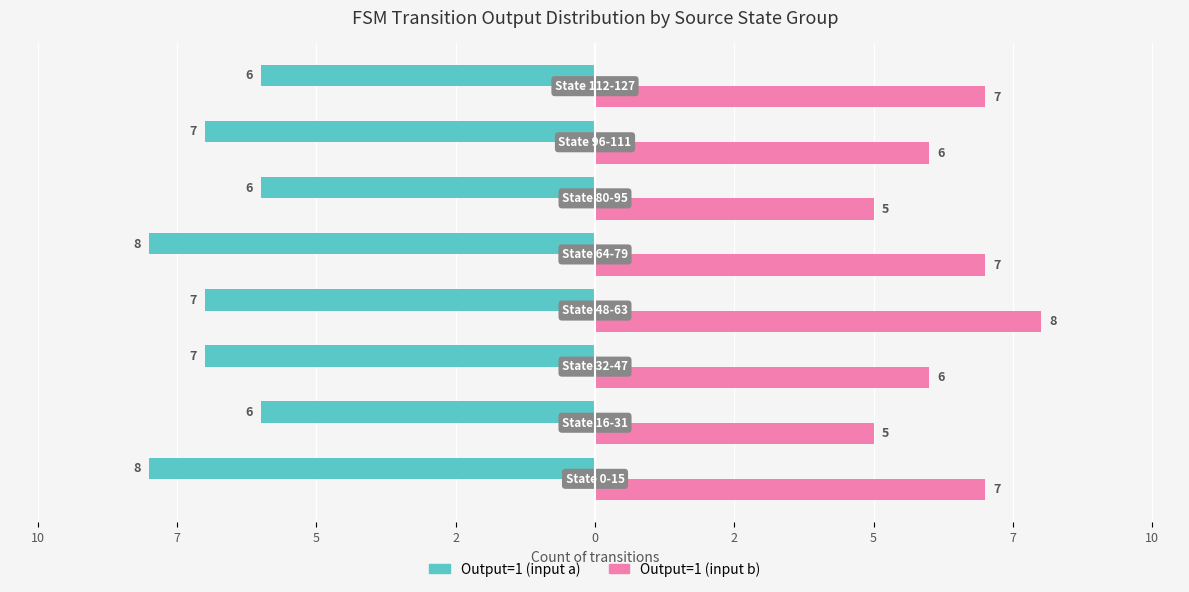

Count the Output=1 (input b) values in the range 6 to 7.

5